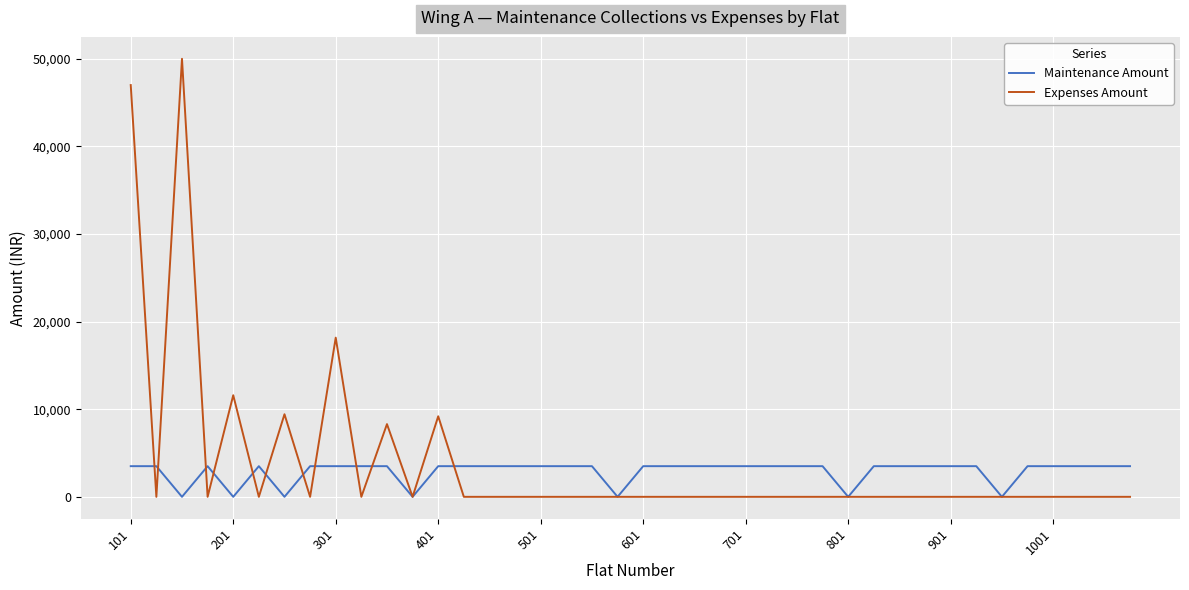

How many series are shown in this chart?

2